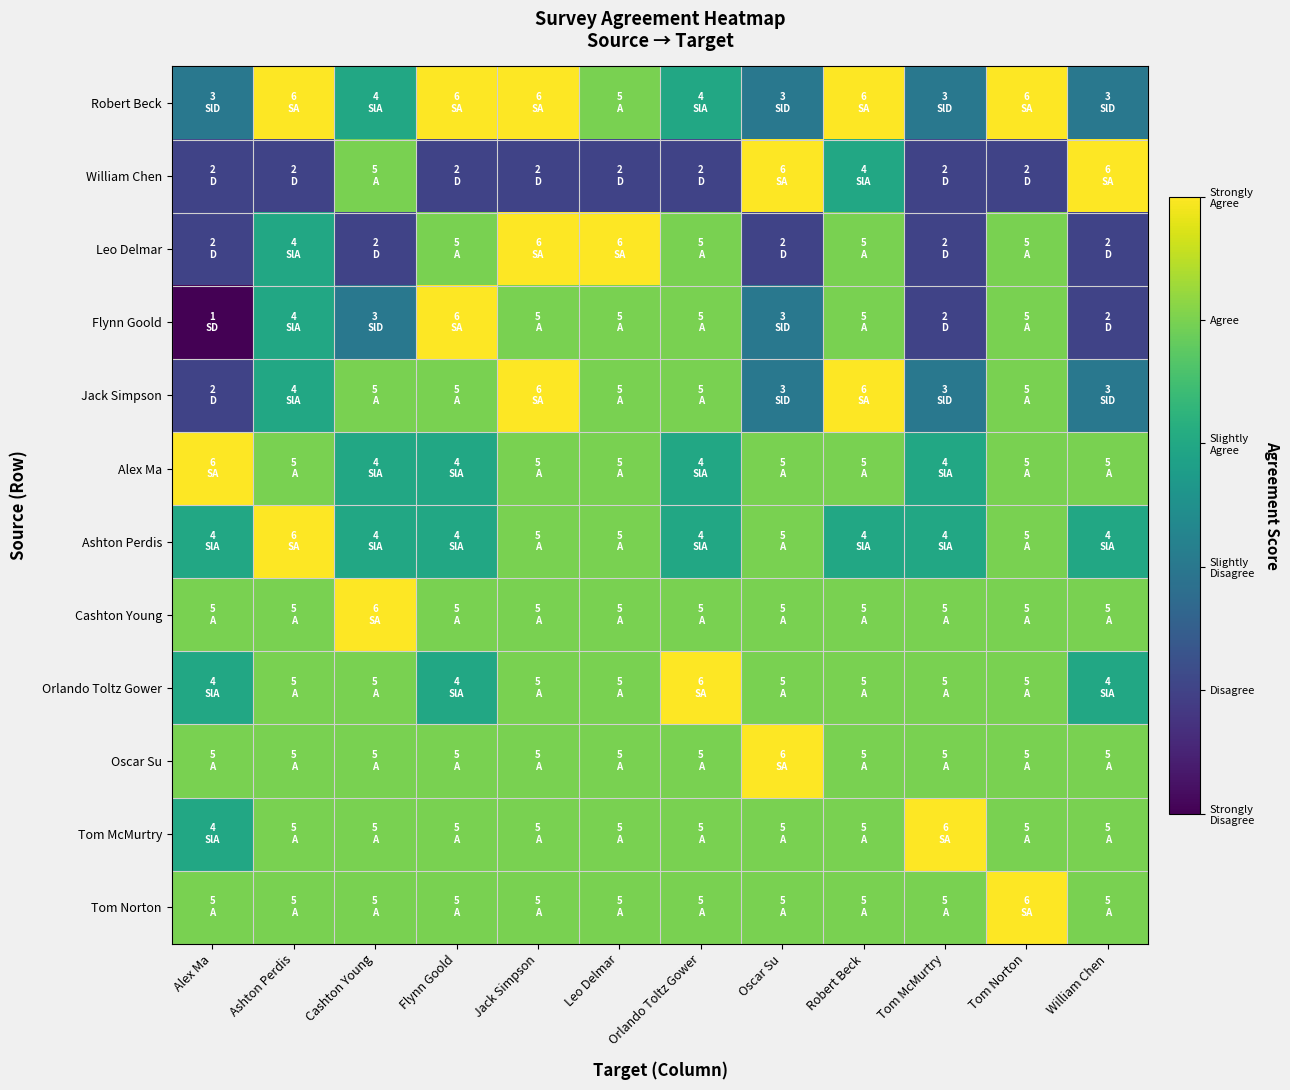

At Alex Ma, list the series in order from largest to smallest.

Alex Ma, Cashton Young, Oscar Su, Tom Norton, Ashton Perdis, Orlando Toltz Gower, Tom McMurtry, Robert Beck, William Chen, Leo Delmar, Jack Simpson, Flynn Goold